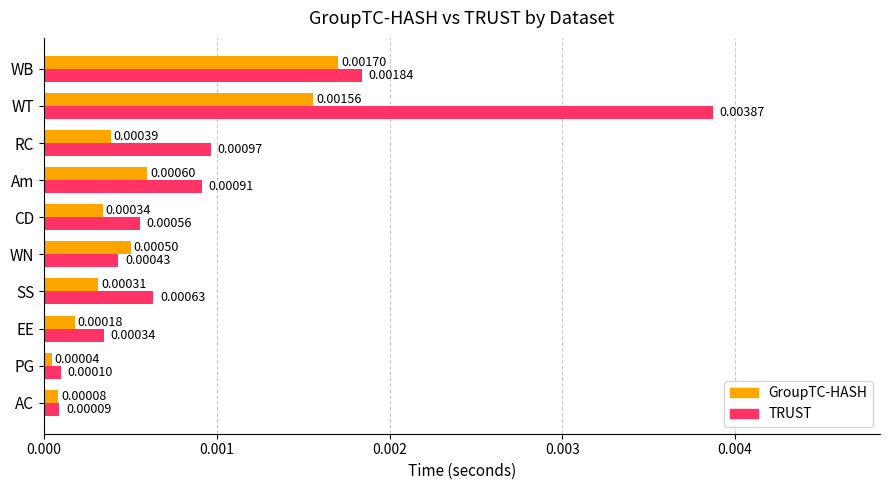

Which series has the widest spread of values?

TRUST